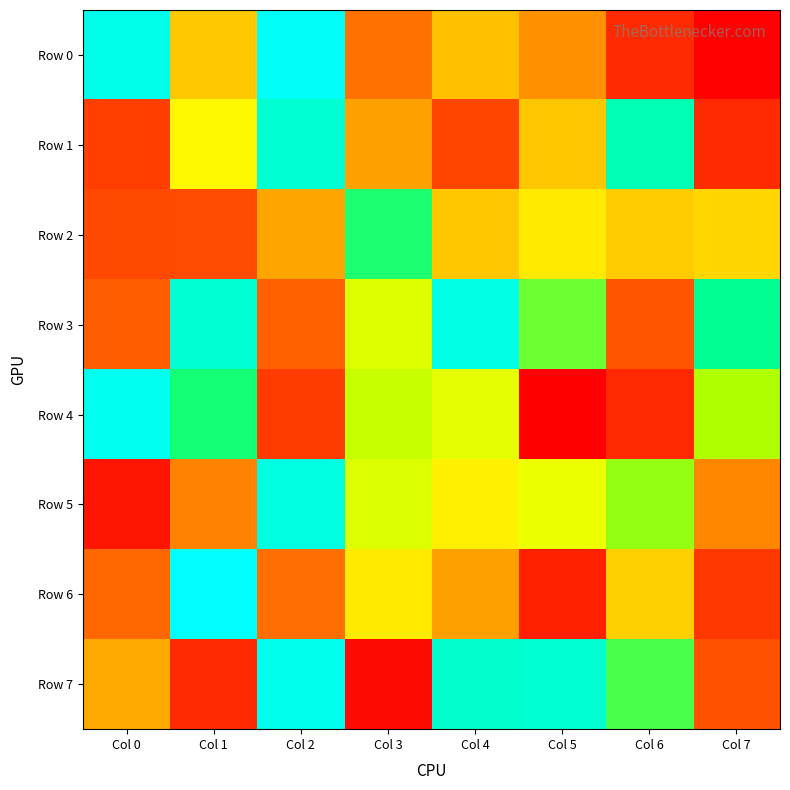

What is the spread (max minus min) of values at Col 7?

760737